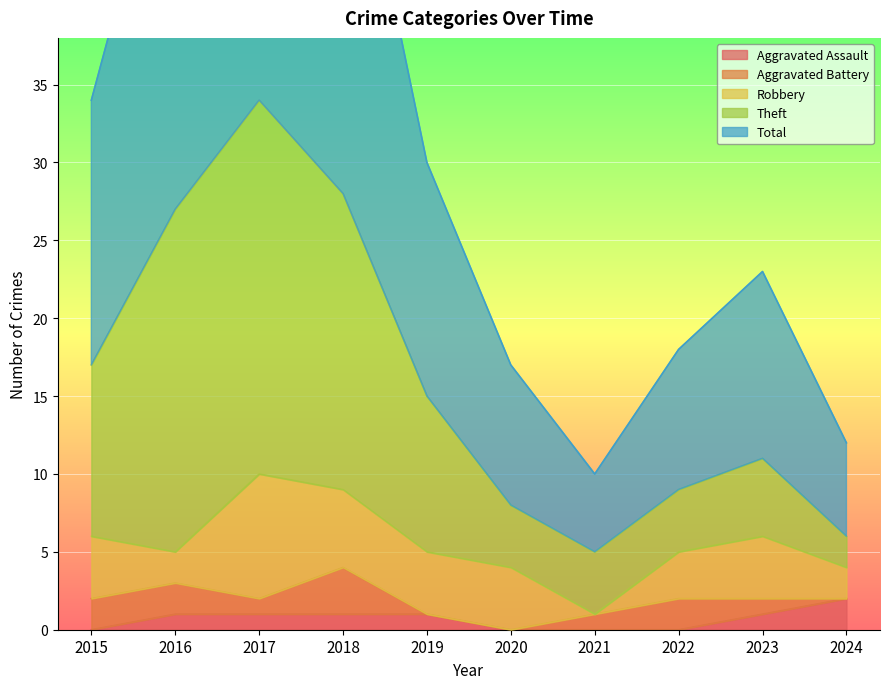

The value of Aggravated Assault at 2016 is 1. True or false?

True